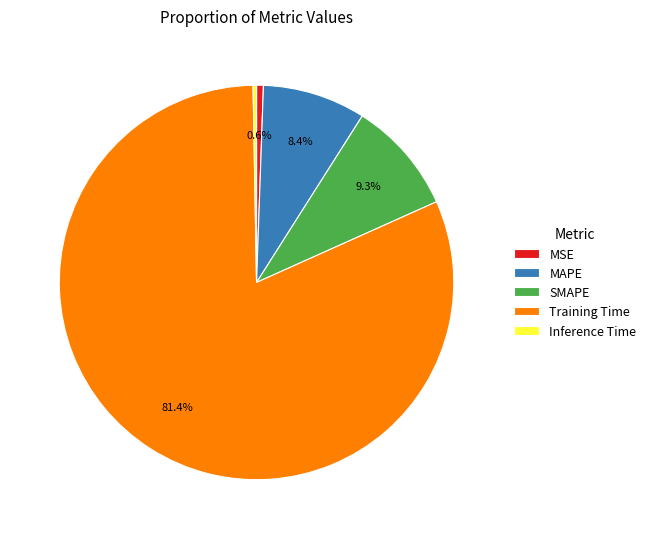

Do Inference Time and MAPE together represent more than half of the pie?

No